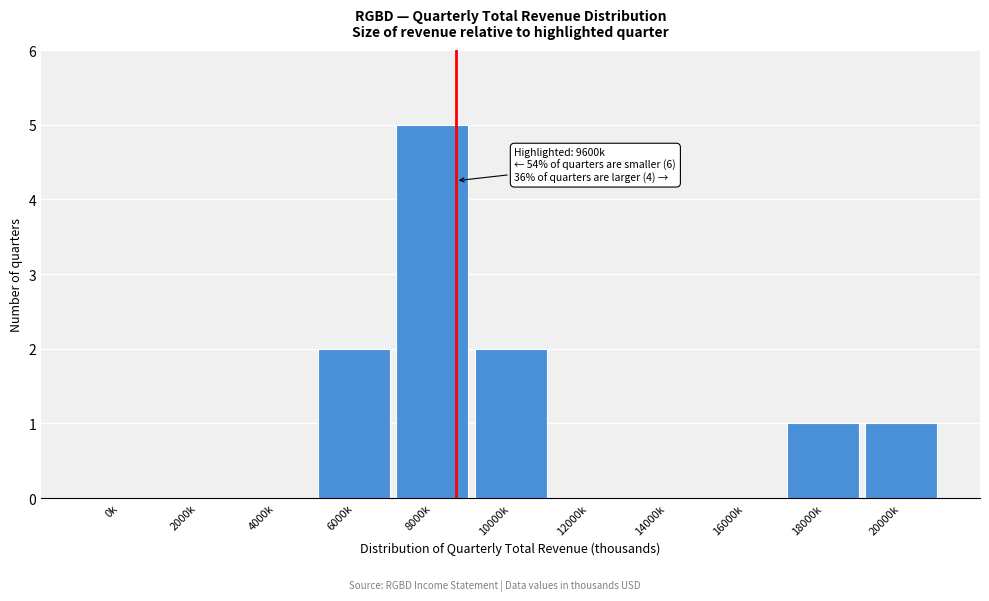

Reading left to right, extract all data points from this chart.

0k=0	2000k=0	4000k=0	6000k=2	8000k=5	10000k=2	12000k=0	14000k=0	16000k=0	18000k=1	20000k=1